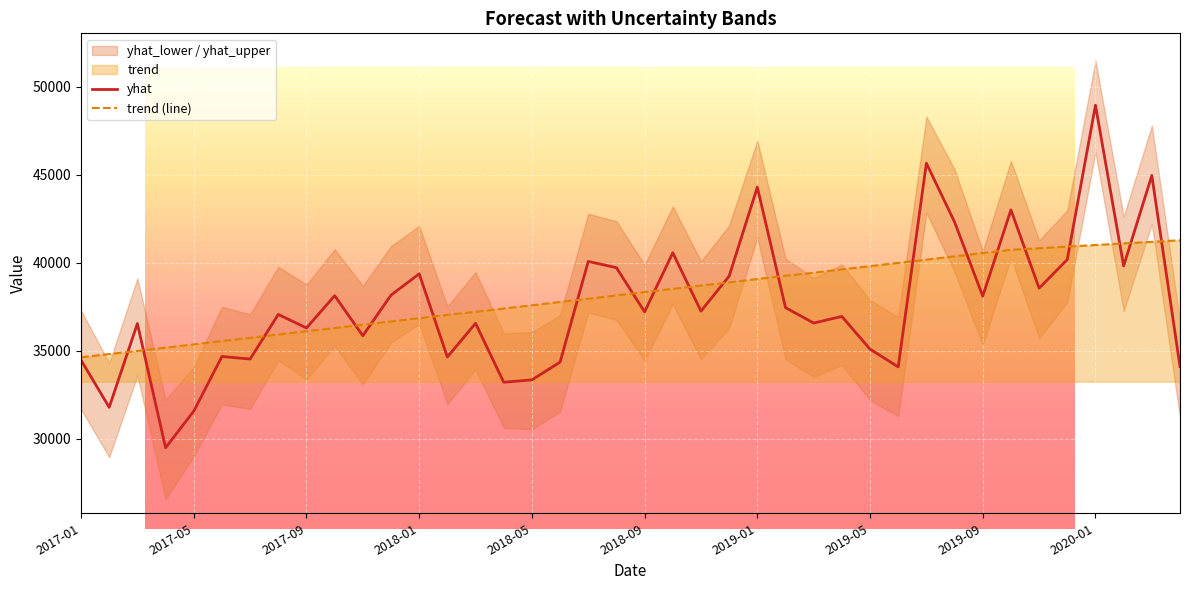

How many data points in yhat are above 37205?

20